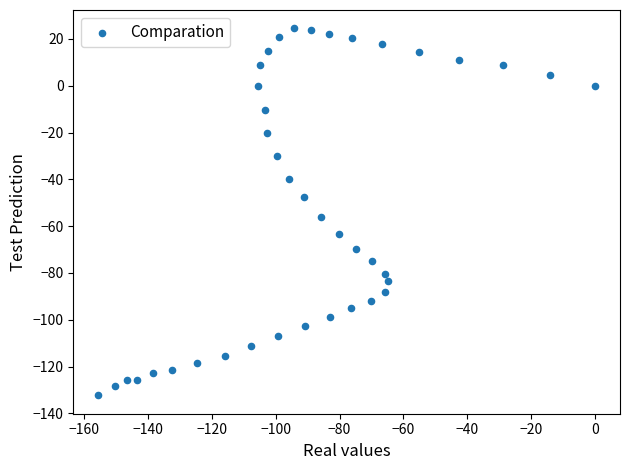

What Y value in the scatter plot is closest to -53?

-56.2